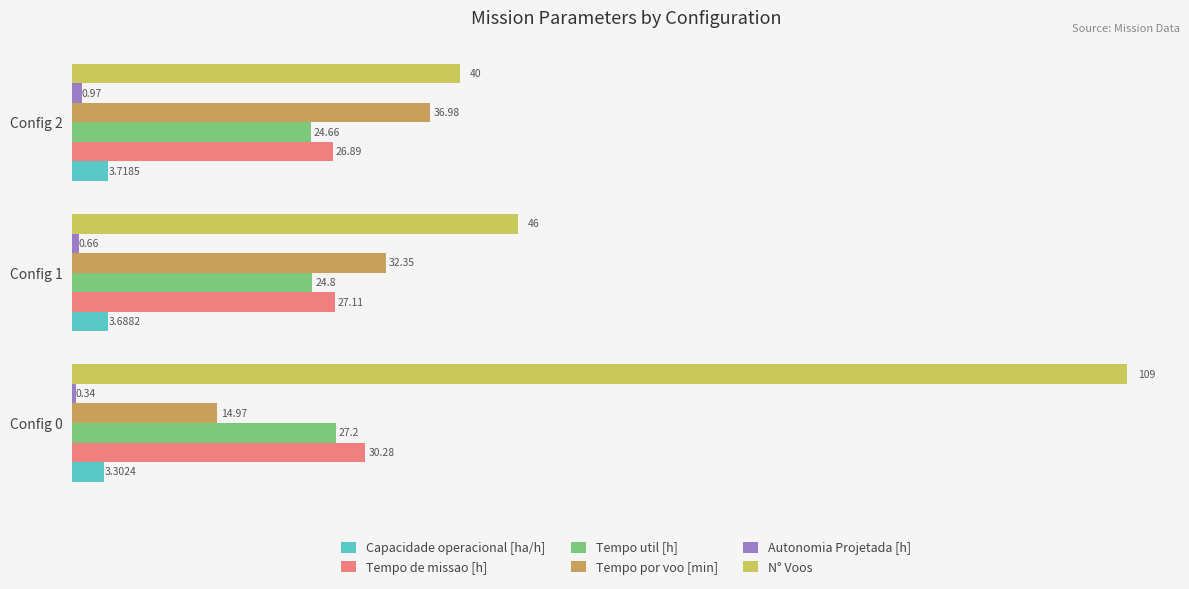

Where is N° Voos nearest to the value 74?

Config 1